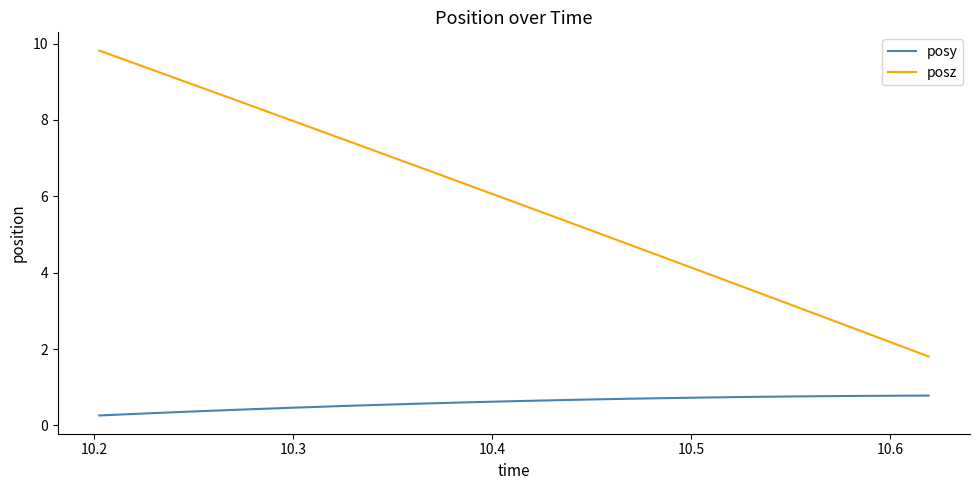

True or false: posz and posy cross at least once.

False